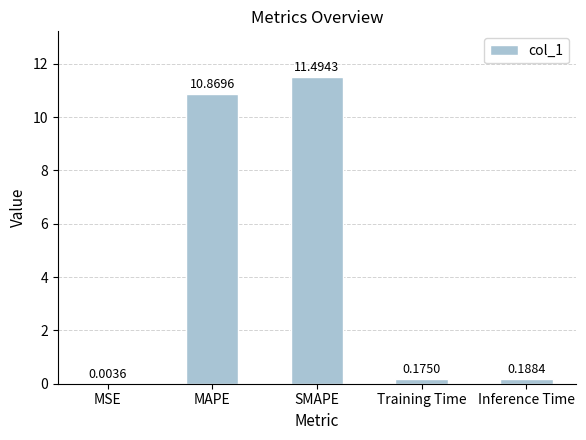

Which has a higher value, Training Time or SMAPE?

SMAPE